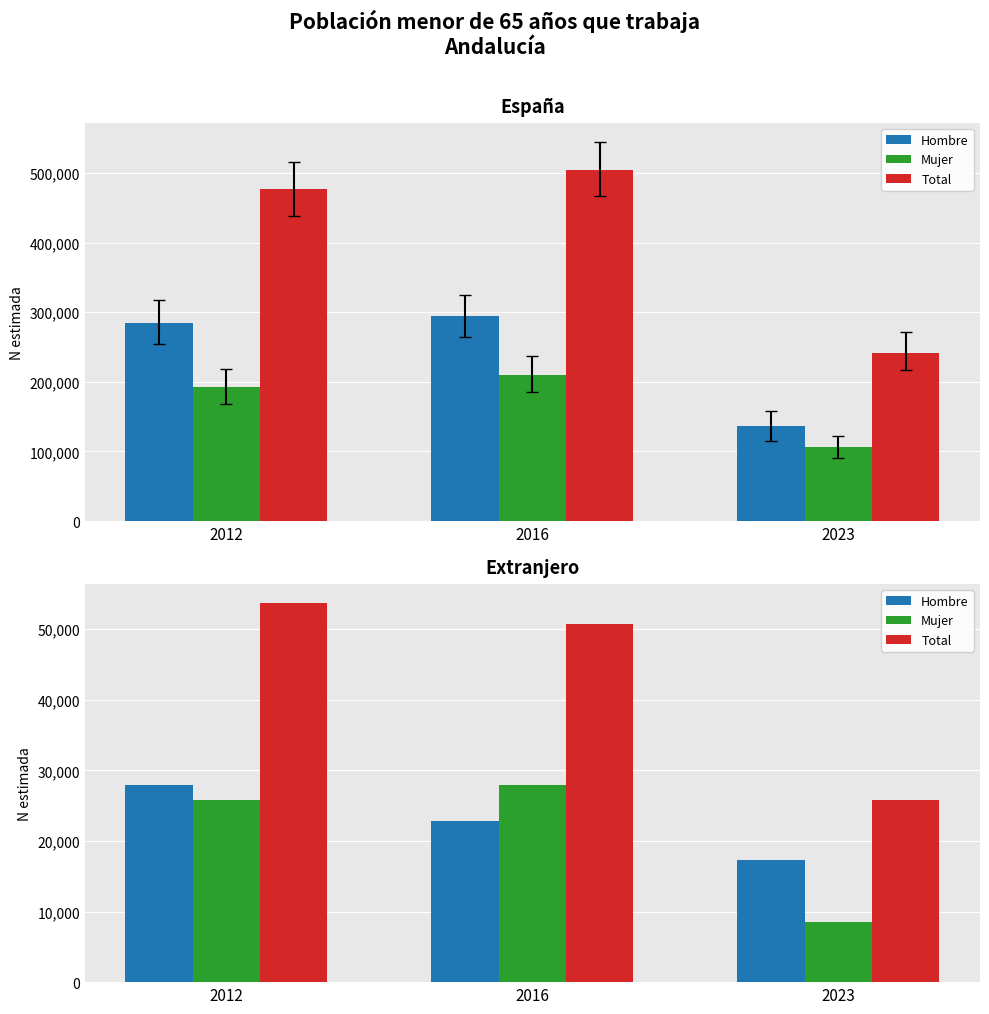

At which category is the sum across all series the highest?

2012